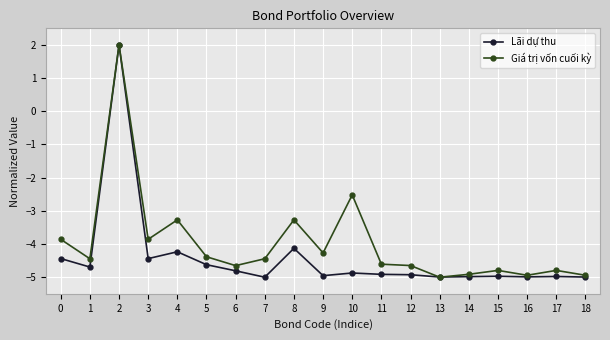

List the series in order of their overall mean, highest first.

Giá trị vốn cuối kỳ, Lãi dự thu